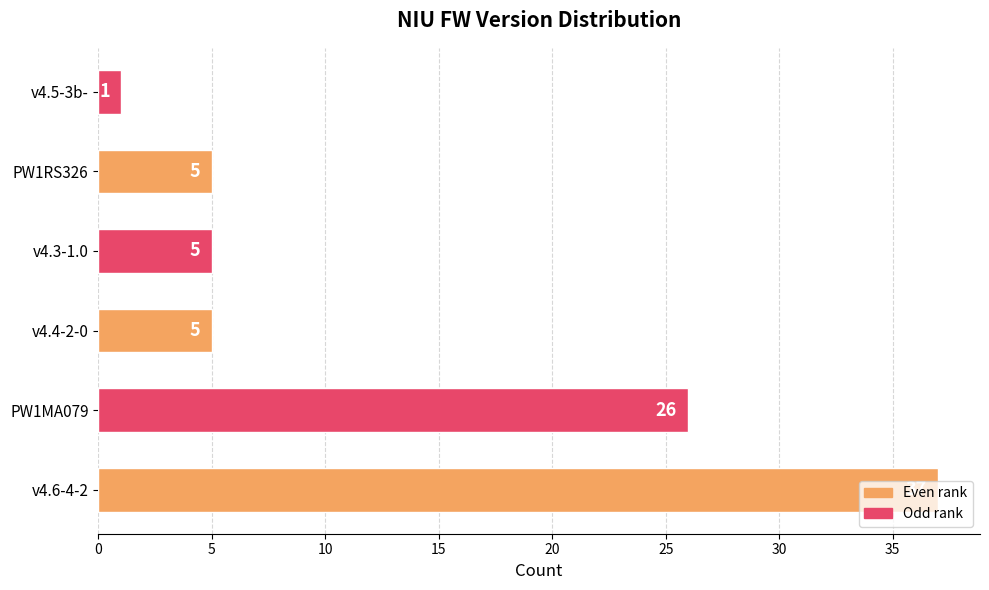

What is the change in value from v4.6-4-2 to v4.5-3b-?

-36